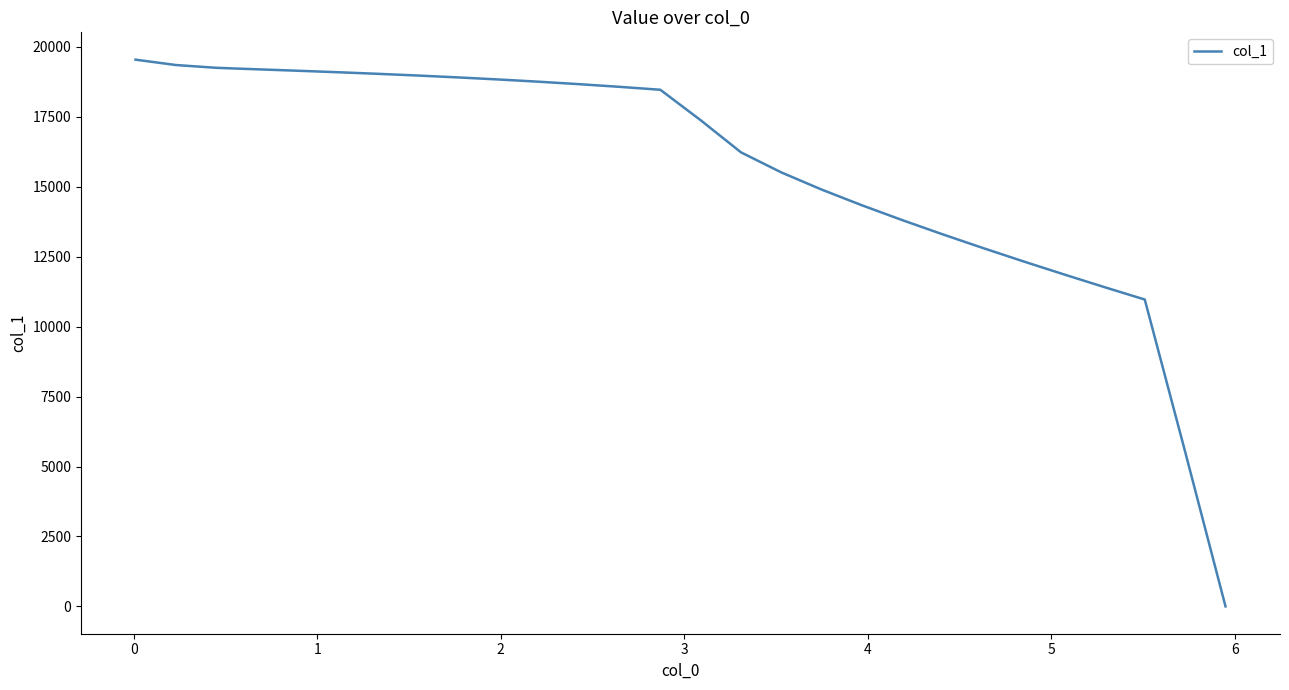

What is the maximum value shown in the chart?

19542.1